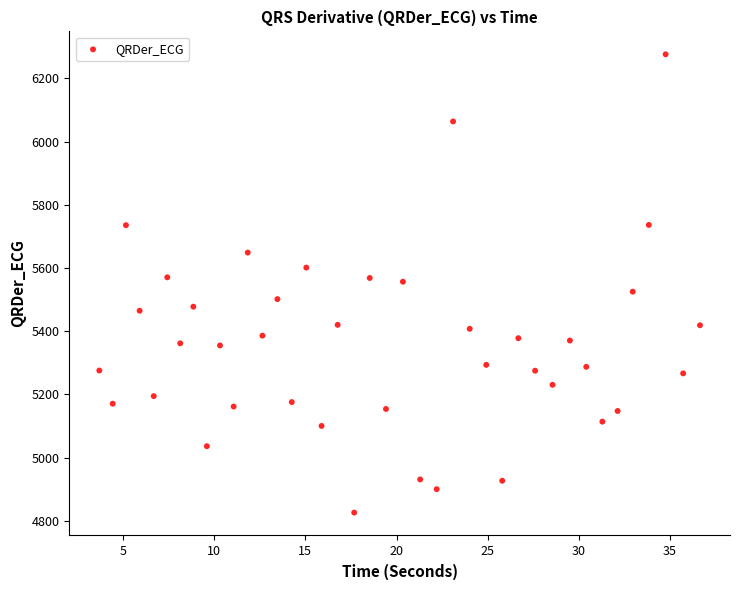

What is the range of X values (max minus min)?

32.9